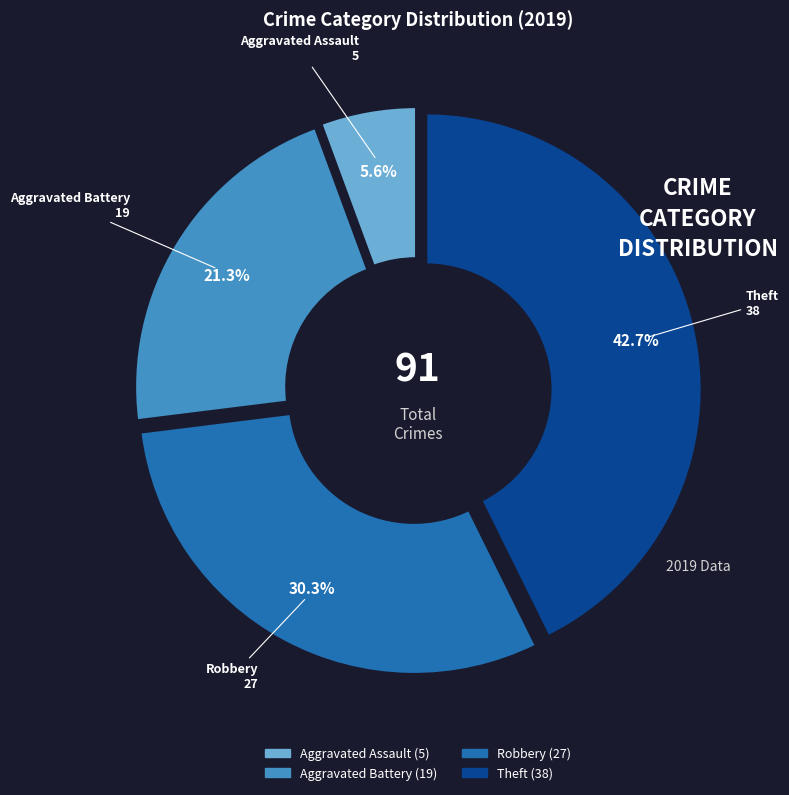

To the nearest percent, what portion does Theft represent?

43%